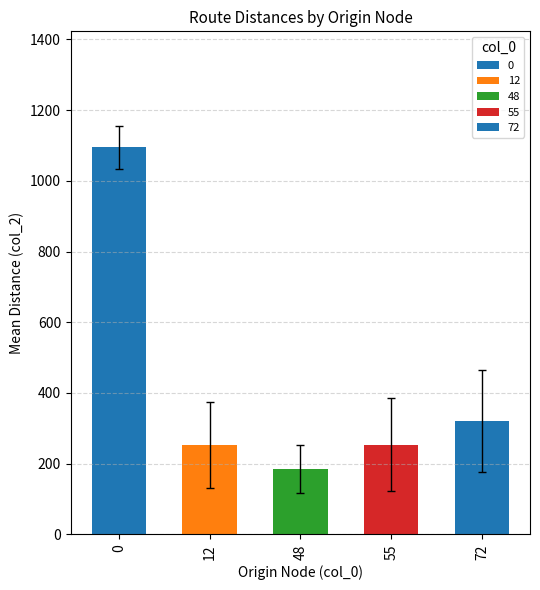

The value at 48 is 105.6. True or false?

False